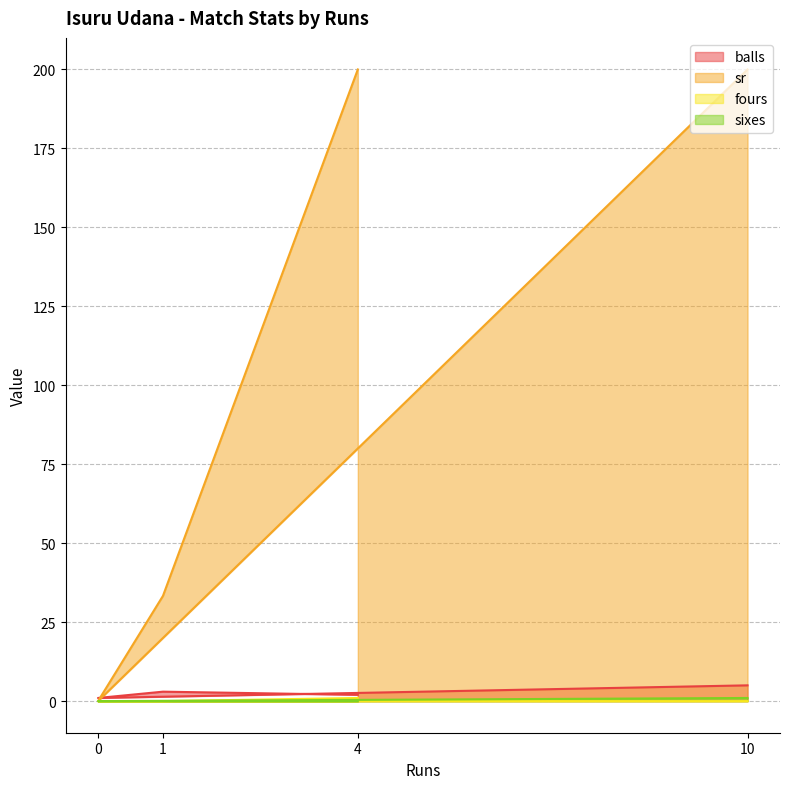

The balls series shows 3.0 at 1. True or false?

True